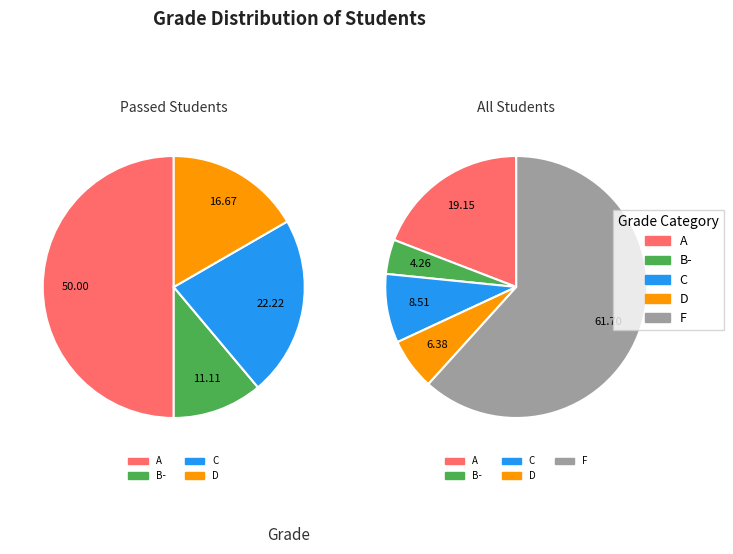

What is the ratio of the value at B- to the value at A?

0.2